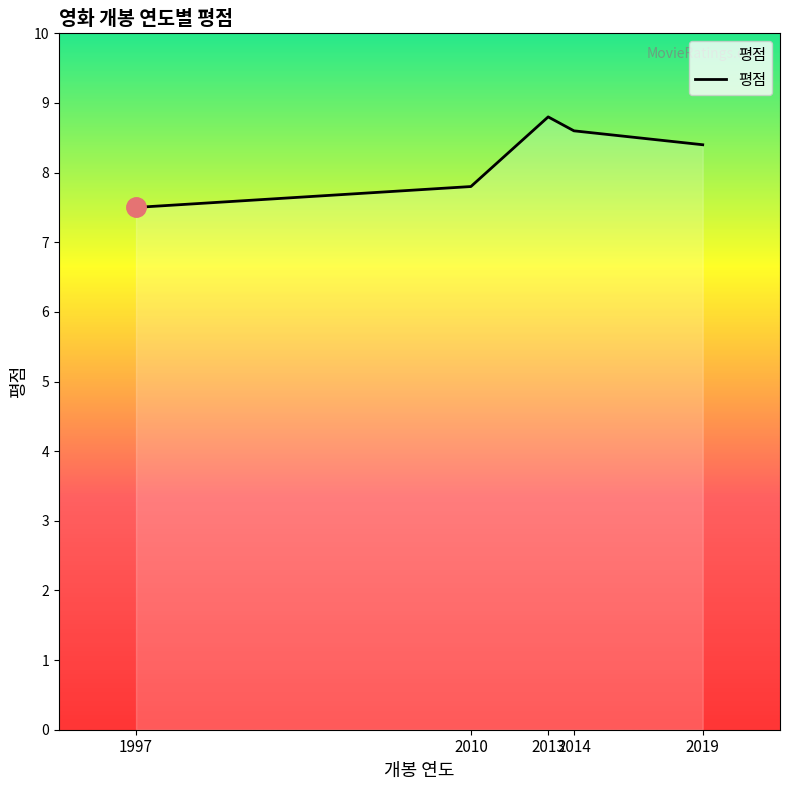

The value at 2010 is 7.8. True or false?

True